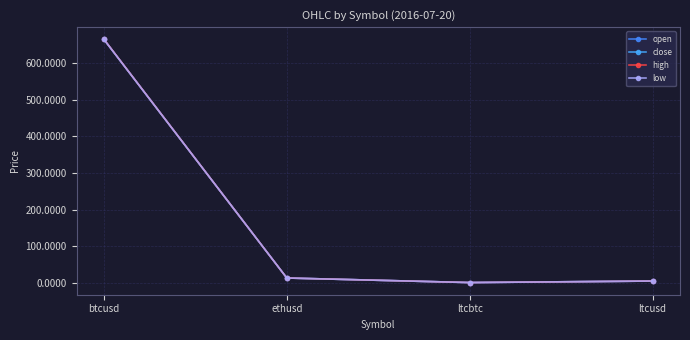

How many data points does each series have?

4